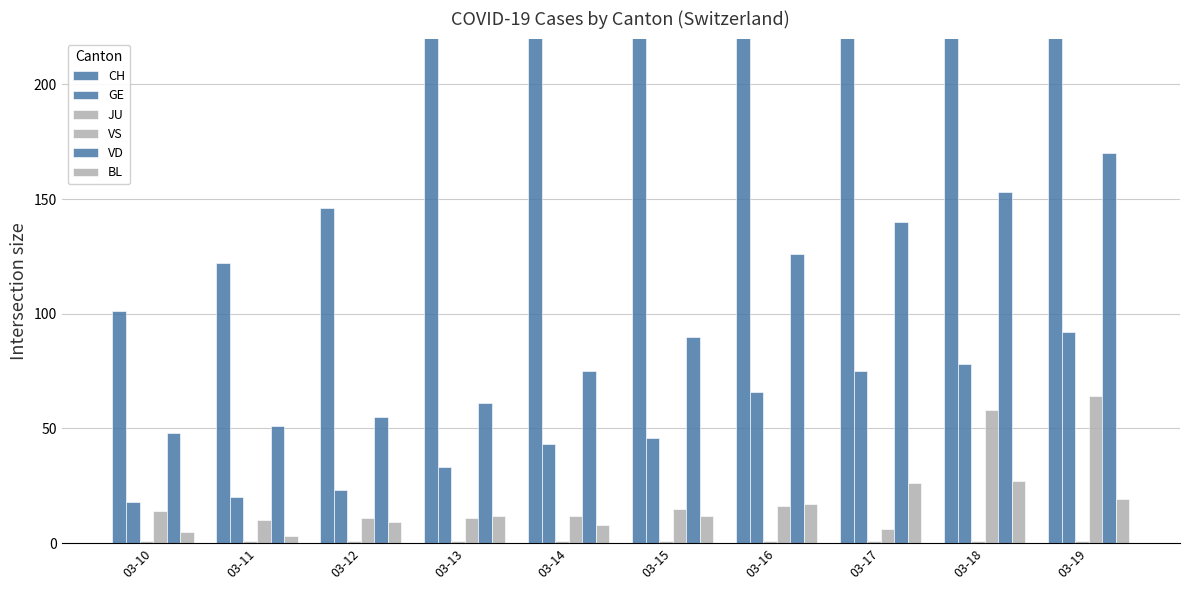

What is the average value of the BL series?

14